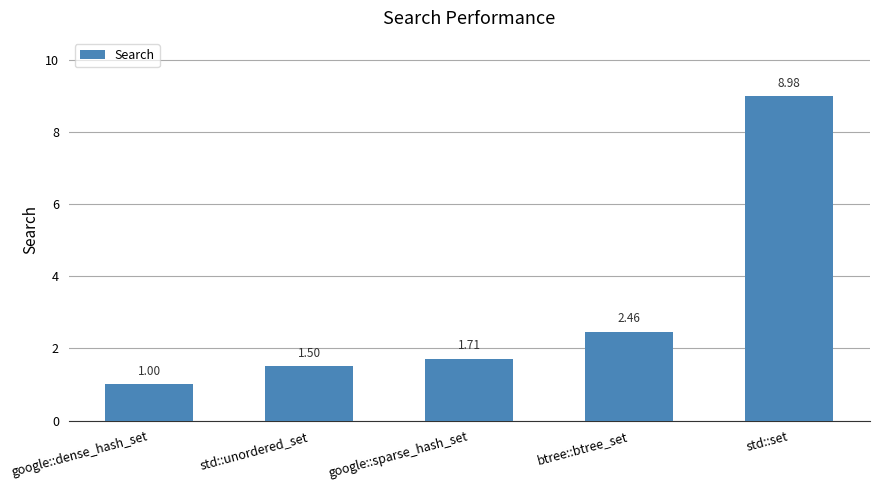

What is the sum of the values at google::dense_hash_set and google::sparse_hash_set?

2.7